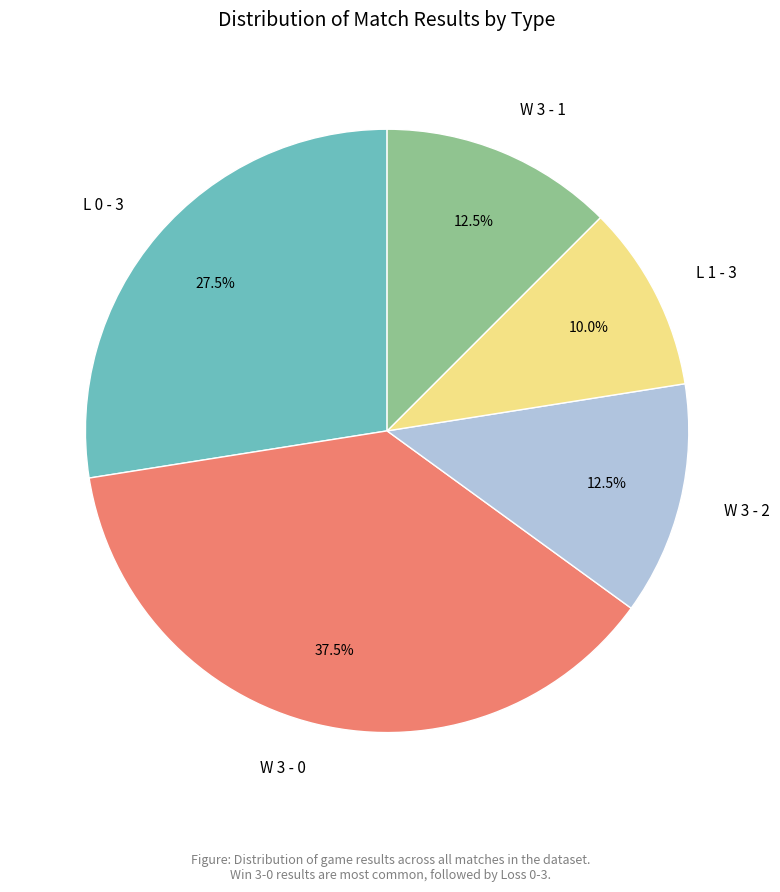

What is the largest slice in the pie chart?

W 3 - 0